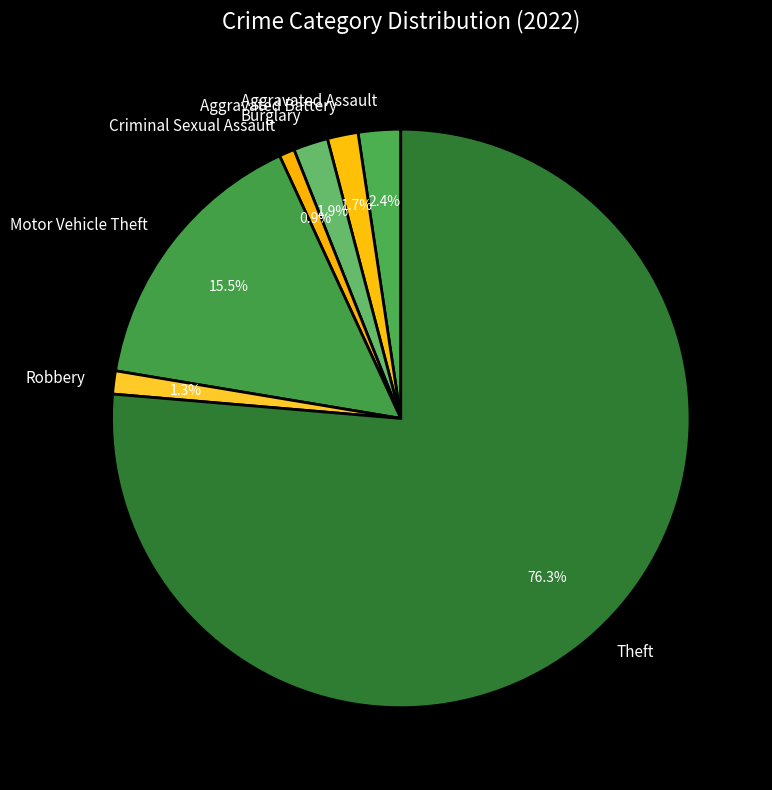

How many segments does this pie chart have?

7